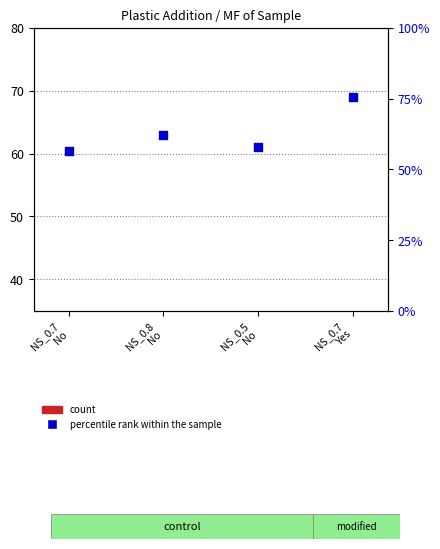

Is the value of count at NS_0.7
Yes greater than the value of percentile rank within the sample at NS_0.7
Yes?

No